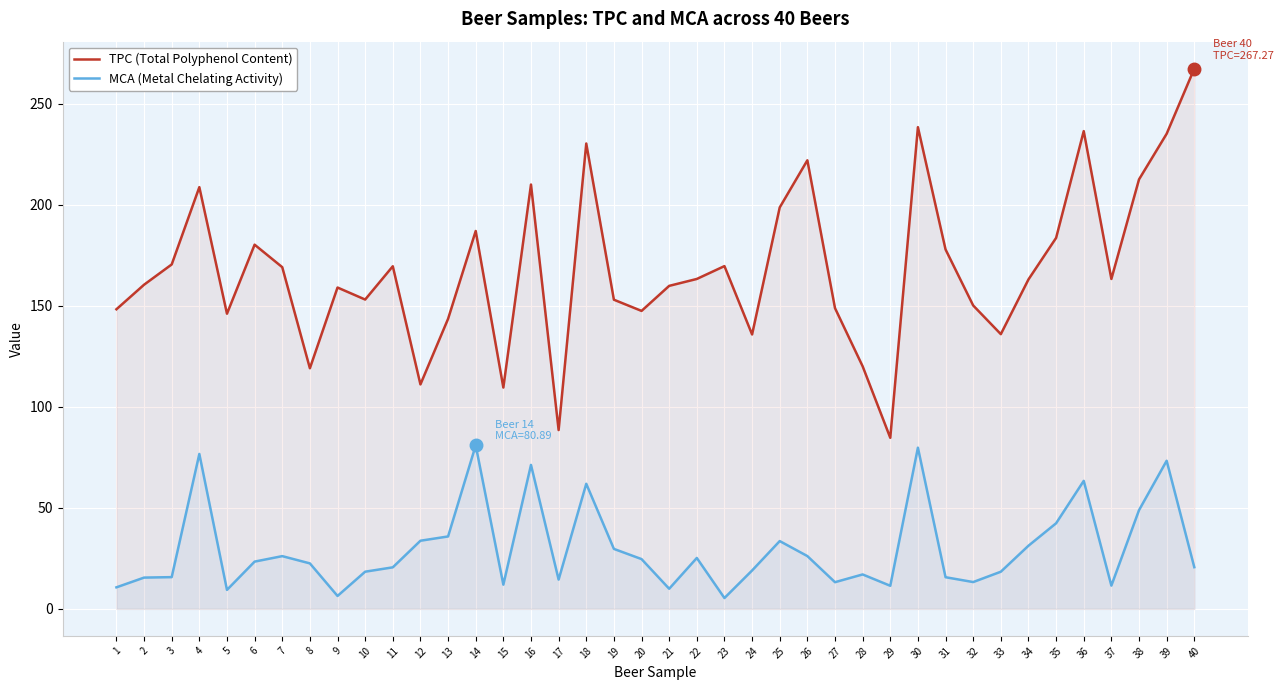

What is the lowest value of the MCA (Metal Chelating Activity) series?

5.4